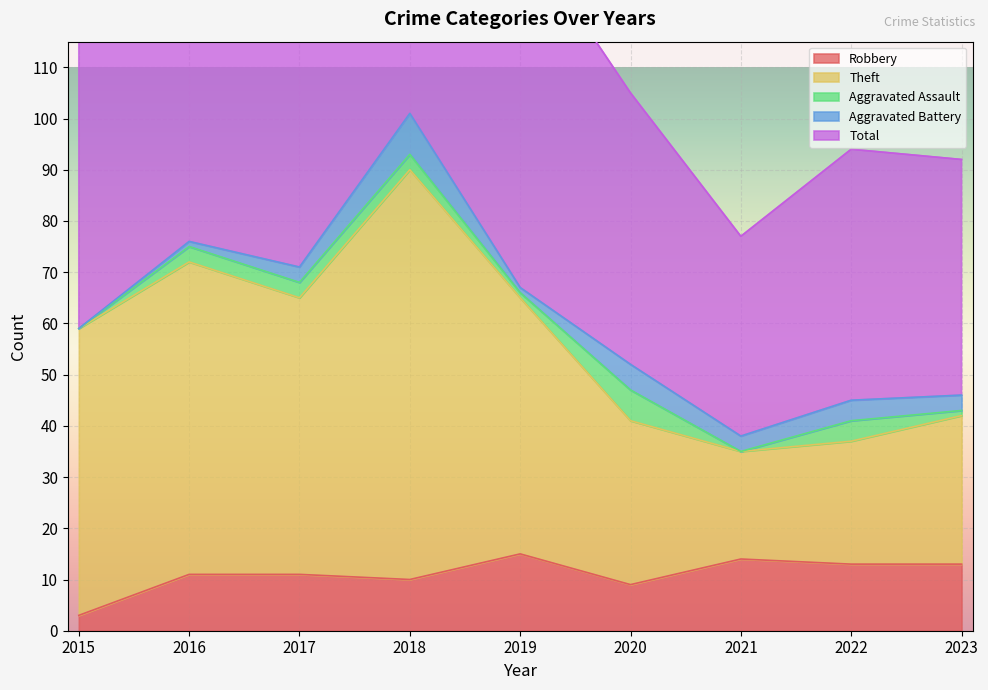

At which label is Theft closest to 62?

2015